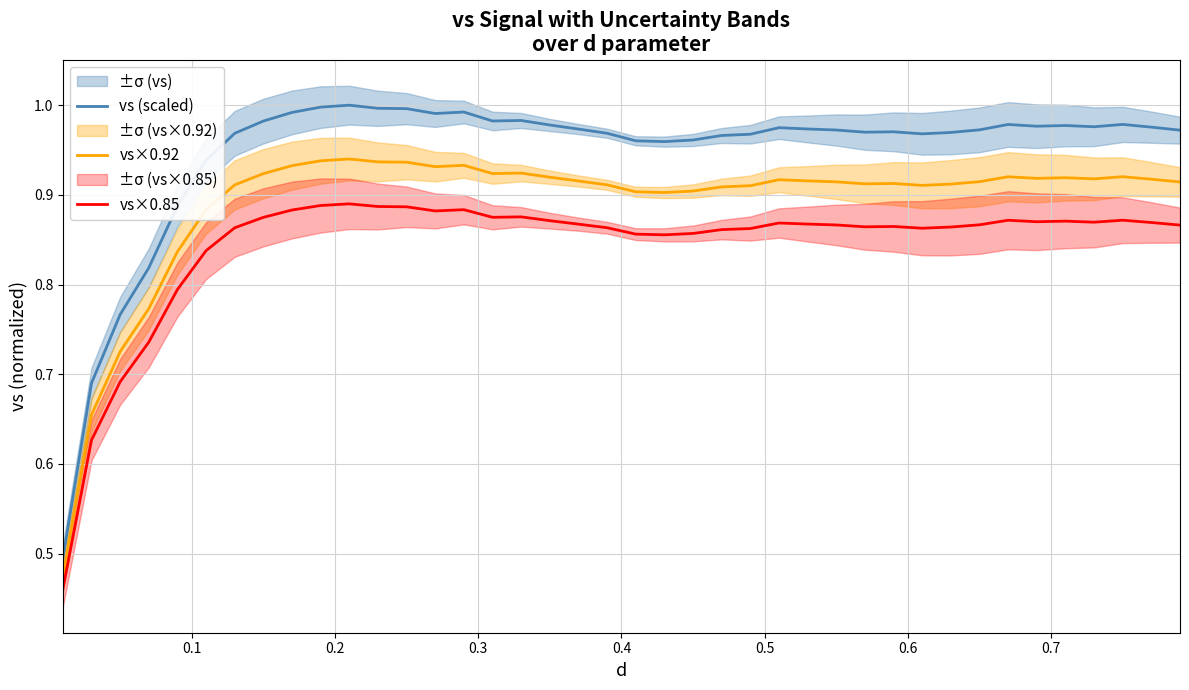

Rank the series by their maximum value, from highest to lowest.

vs (scaled), vs×0.92, vs×0.85